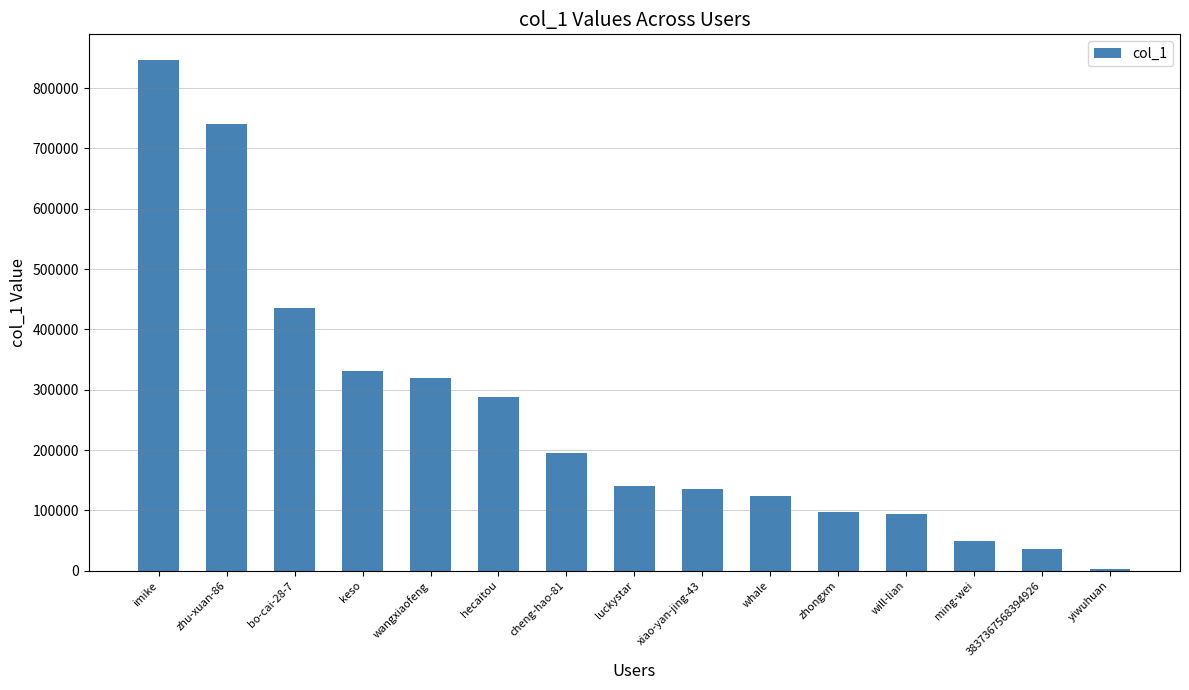

Which has a higher value, ming-wei or hecaitou?

hecaitou